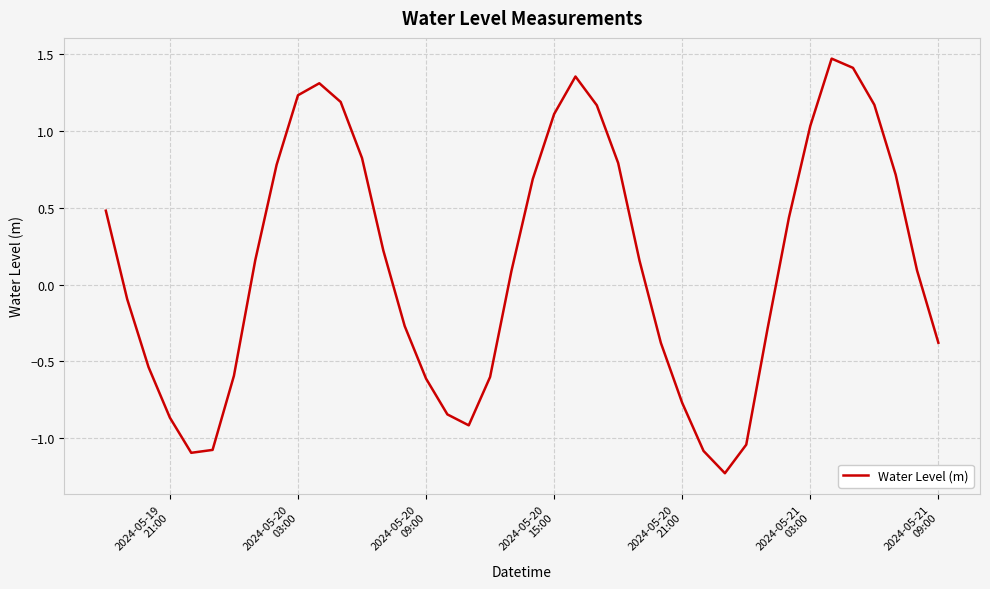

What is the sum of all values?

5.2